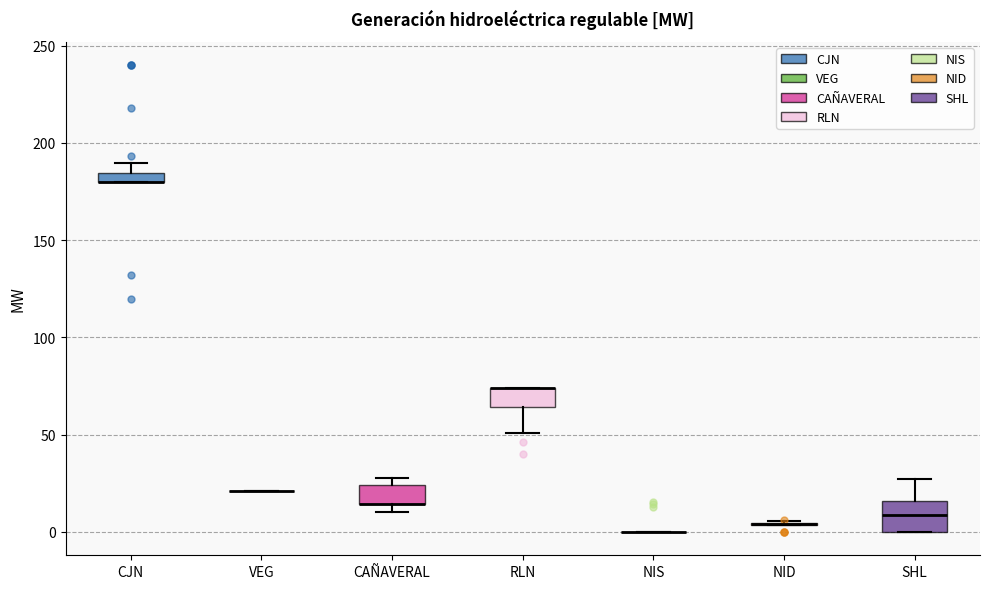

Comparing the boxes themselves (not the whiskers), which one is the tallest?

SHL